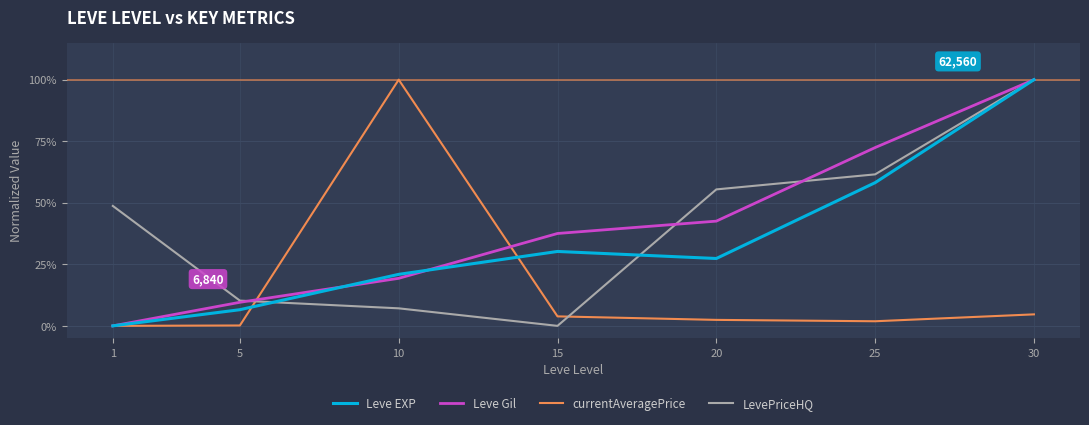

Rank the series by their maximum value, from highest to lowest.

Leve EXP, Leve Gil, currentAveragePrice, LevePriceHQ